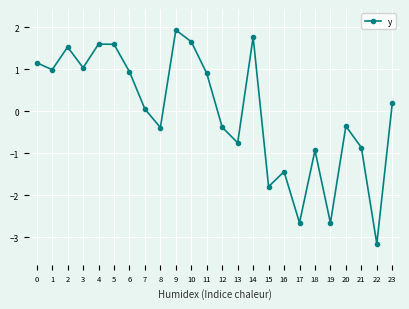

What is the value of the 12th point from the left?

0.9